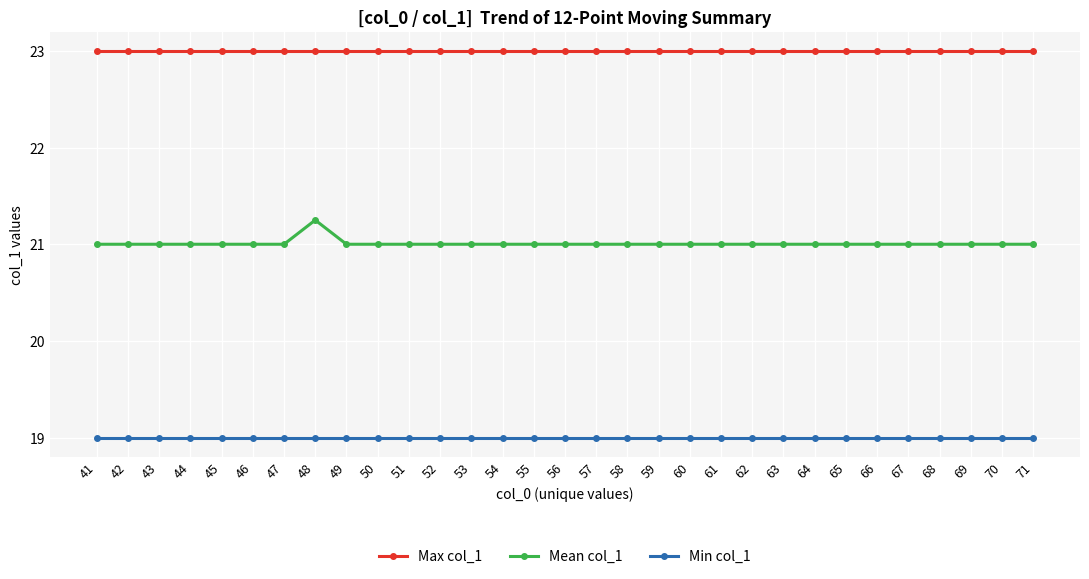

How many categories are shown in the chart?

31